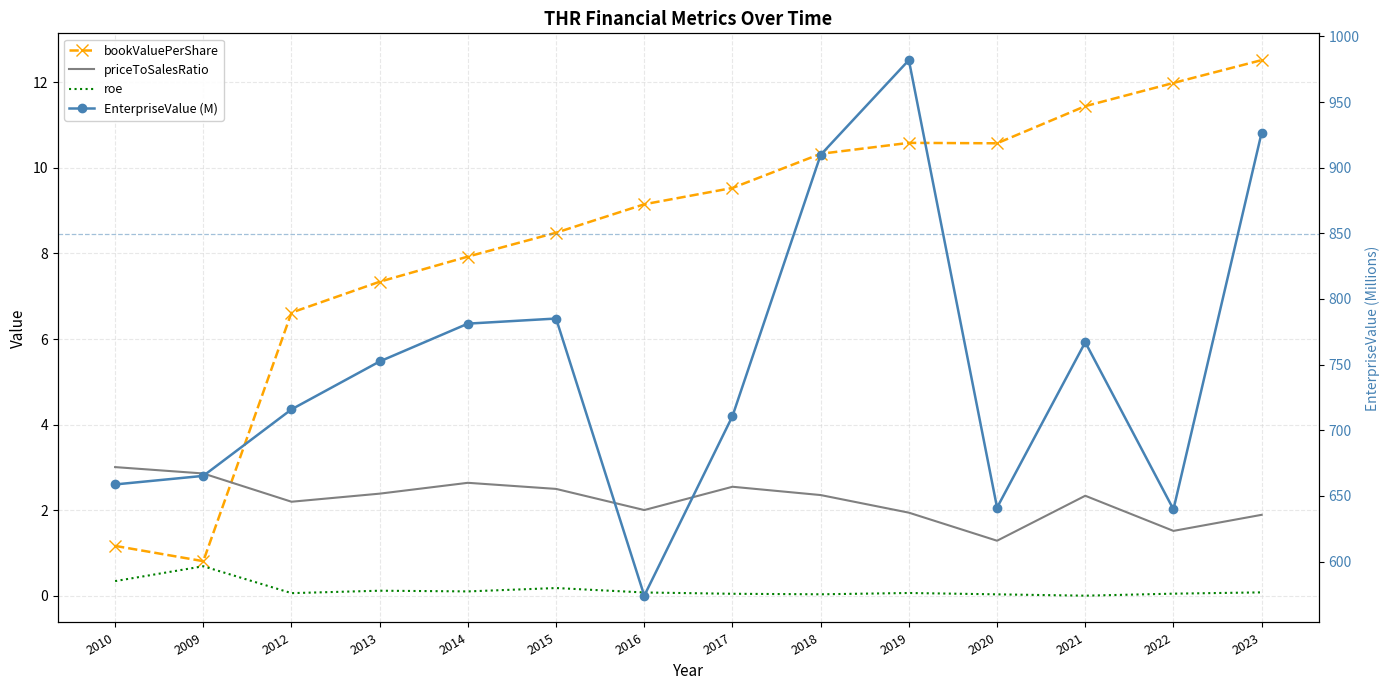

Which series has the largest range (max minus min)?

EnterpriseValue